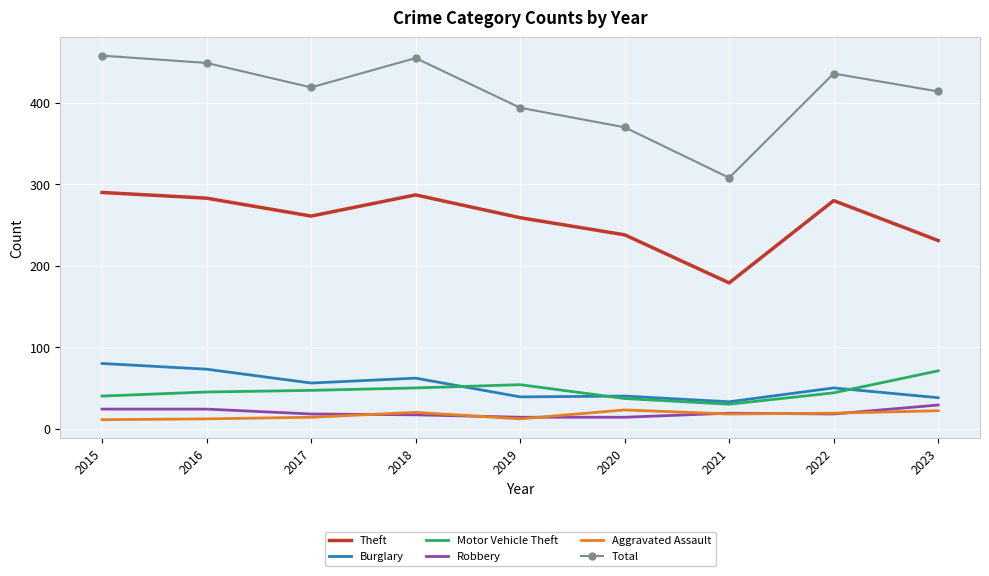

Is the value of Robbery at 2016 greater than the value of Theft at 2018?

No